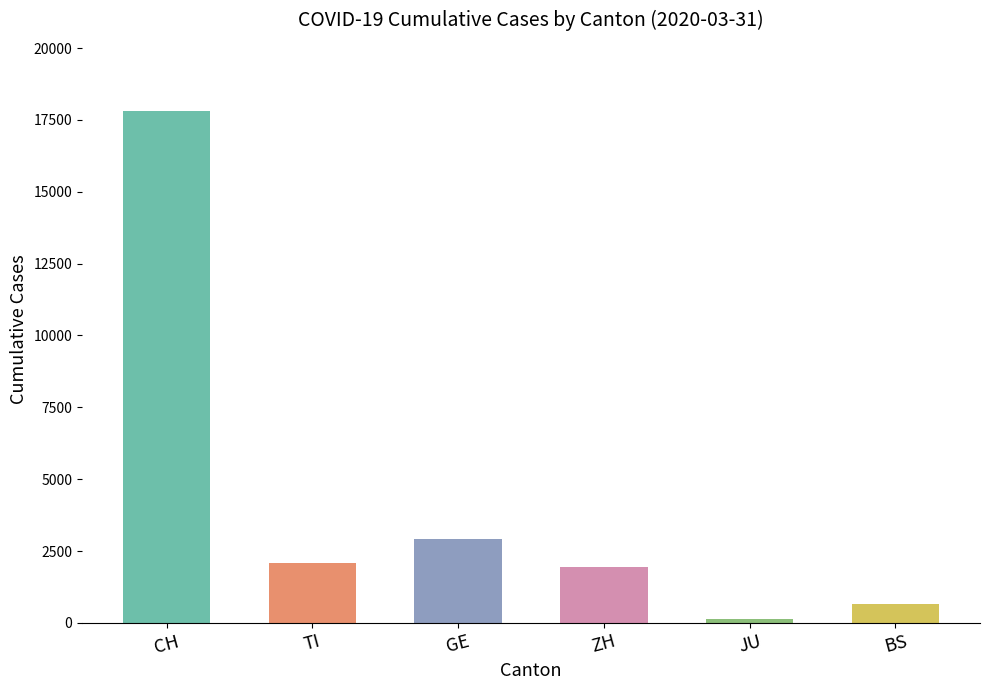

What is the label of the 1st bar from the right?

BS